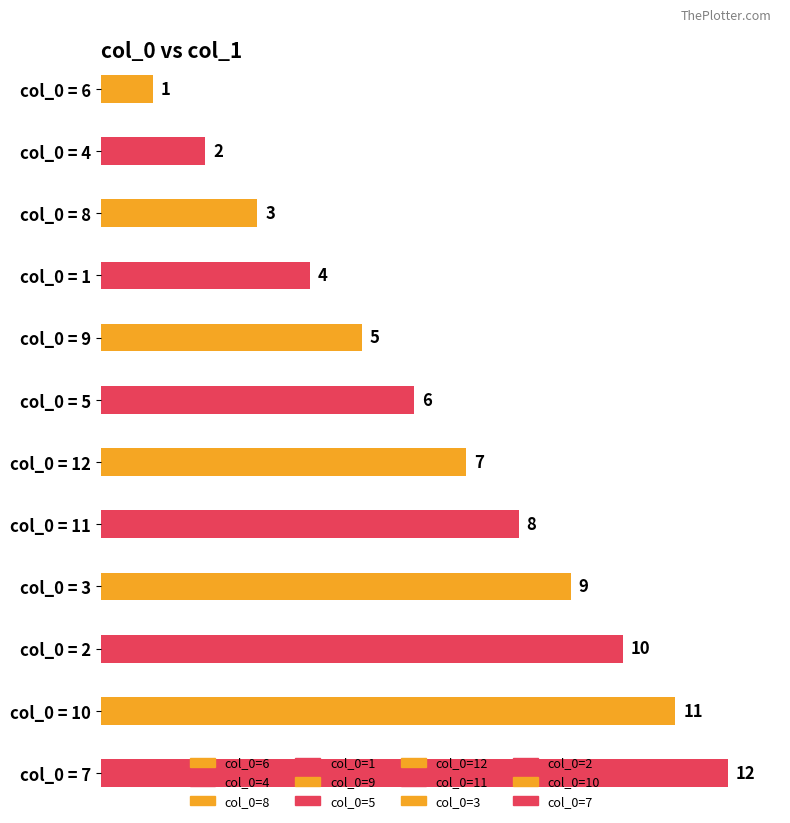

Which category has the highest value across all series?

7